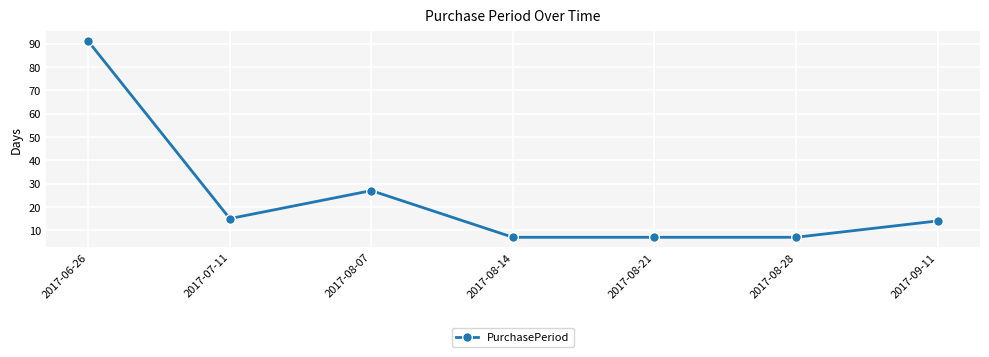

The chart shows a value of 27 at 2017-08-07. True or false?

True